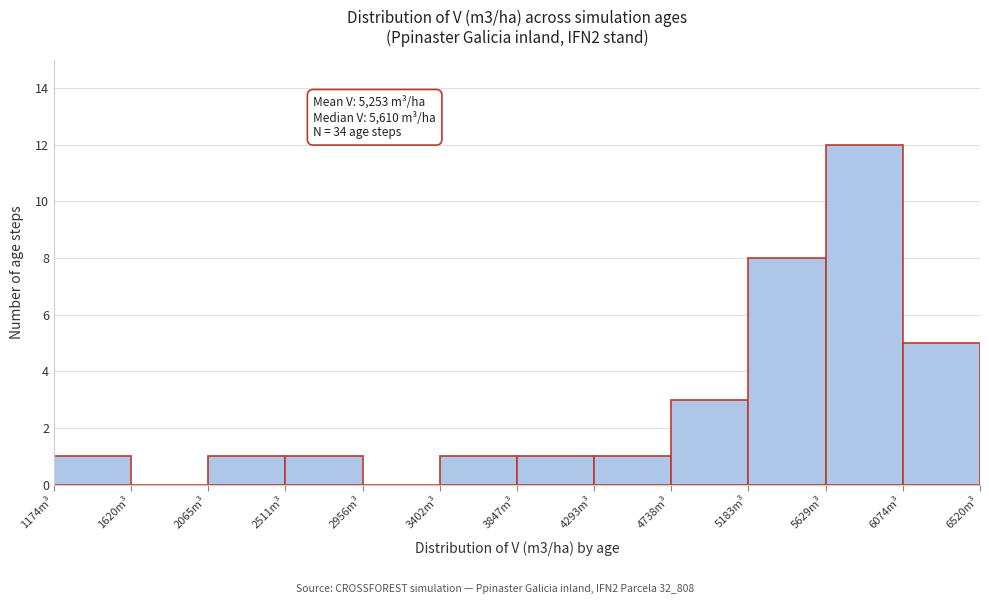

Over which range of the x-axis is the bar tallest?

5650 to 6050